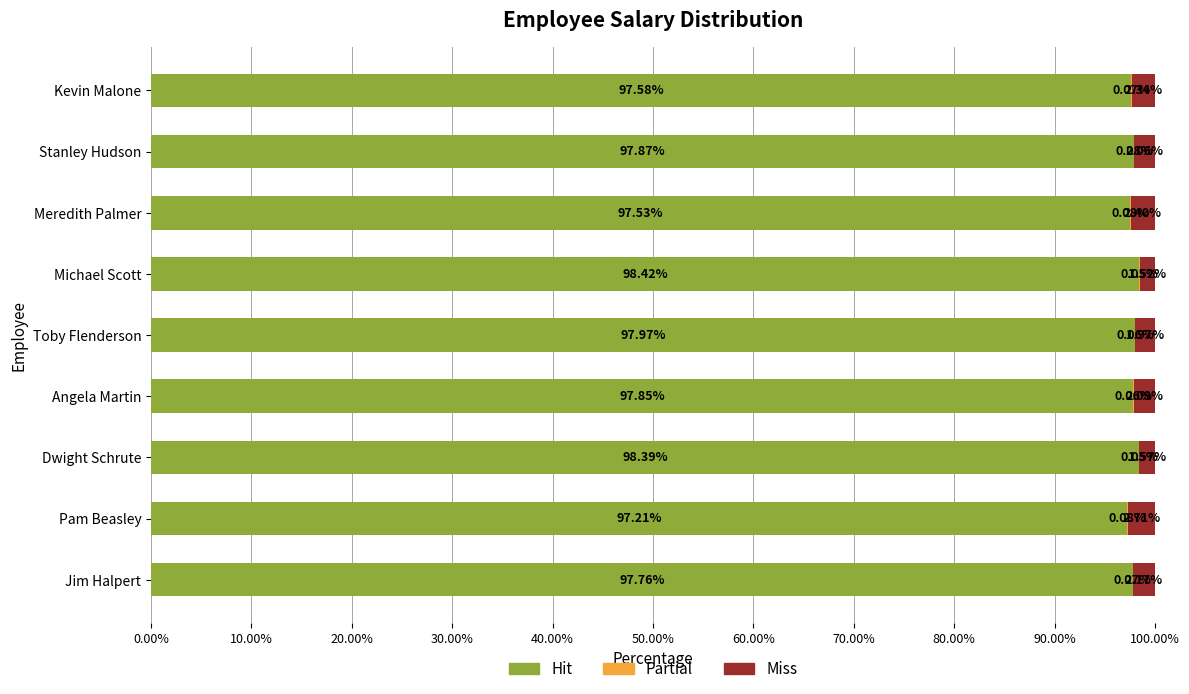

What is the total value across all series at Jim Halpert?

100.0